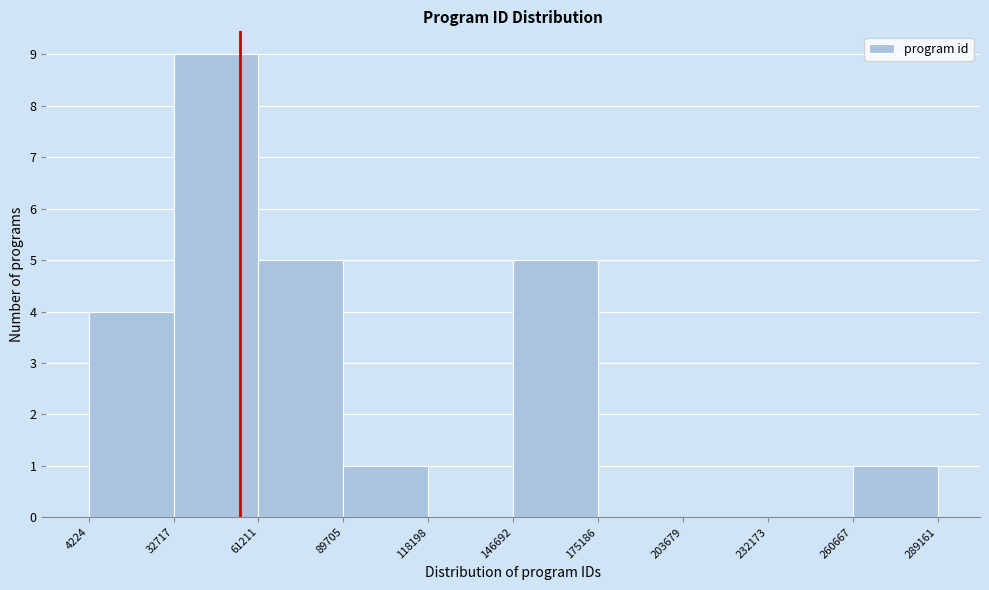

Reading left to right, list every bar in this chart as the range it spans on the x-axis followed by its height. The values are not printed on the chart, so give them approximately, as read against the axis.

4224 to 32717: 4
32717 to 61211: 9
61211 to 89705: 5
89705 to 118198: 1
118198 to 146692: 0
146692 to 175186: 5
175186 to 203679: 0
203679 to 232173: 0
232173 to 260667: 0
260667 to 289161: 1